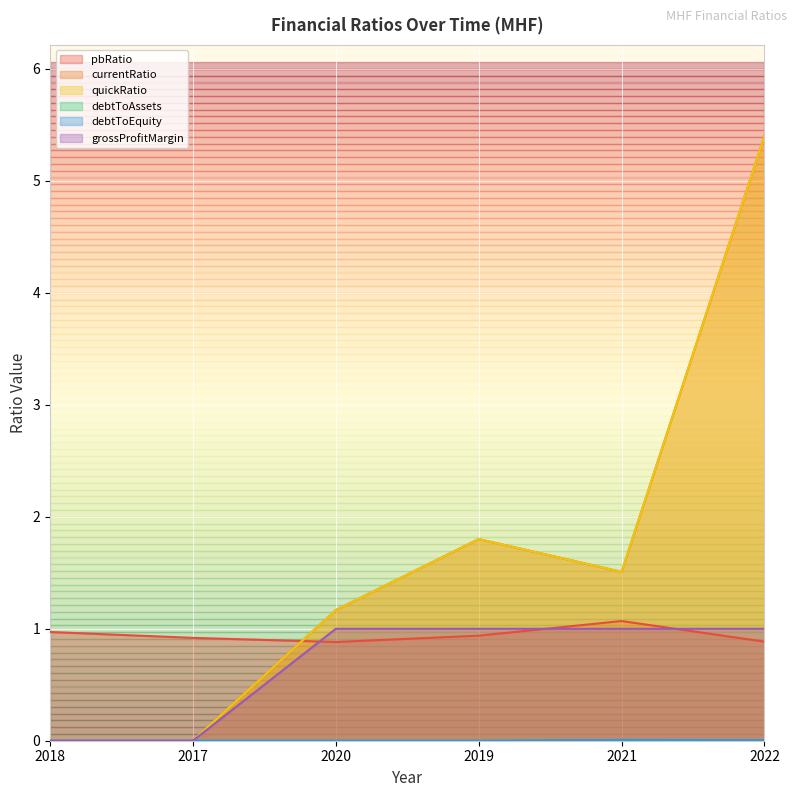

Is the value of debtToEquity at 2021 greater than the value of pbRatio at 2021?

No